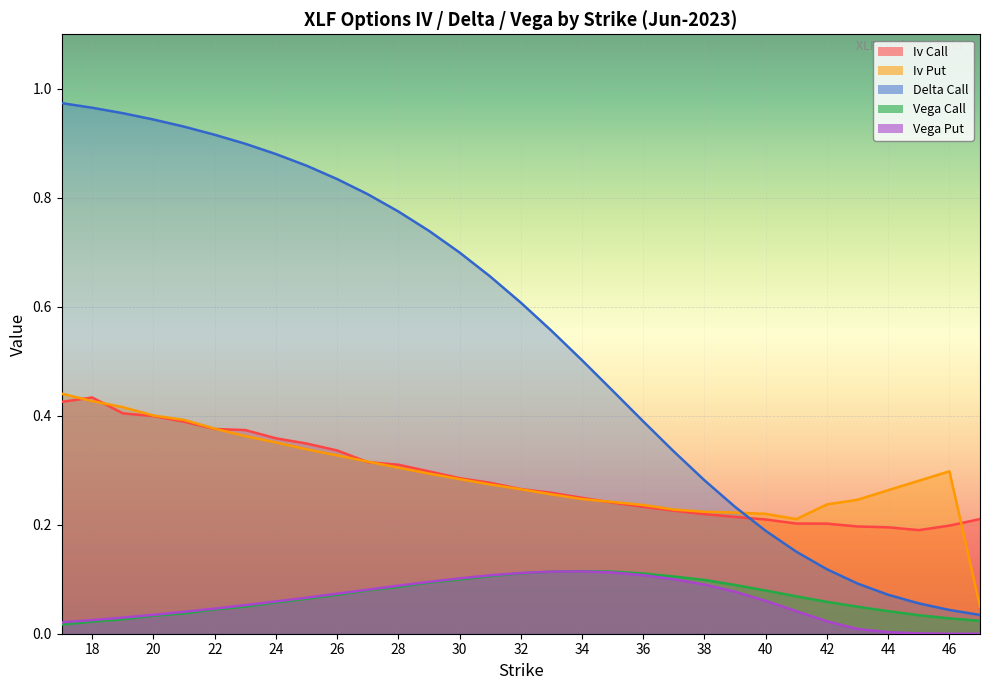

Count the number of data series in this chart.

5